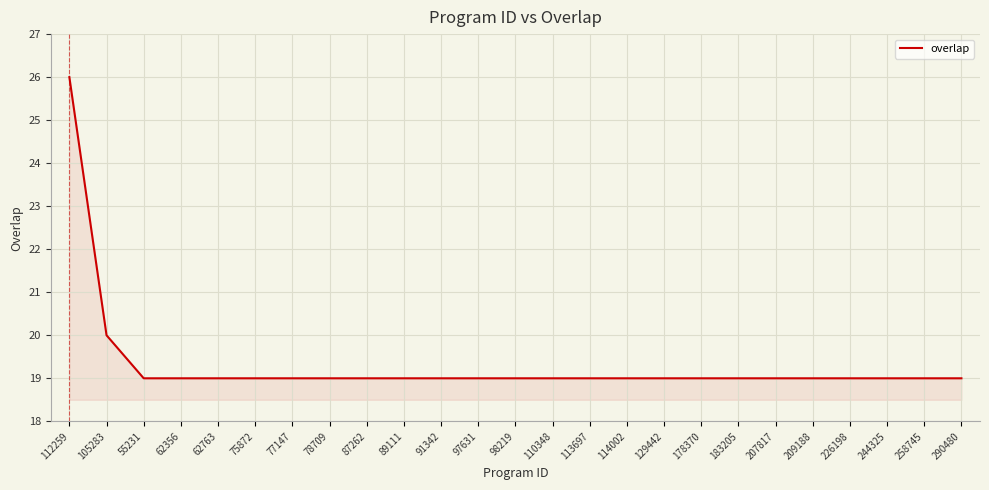

What position from the right is 77147?

19